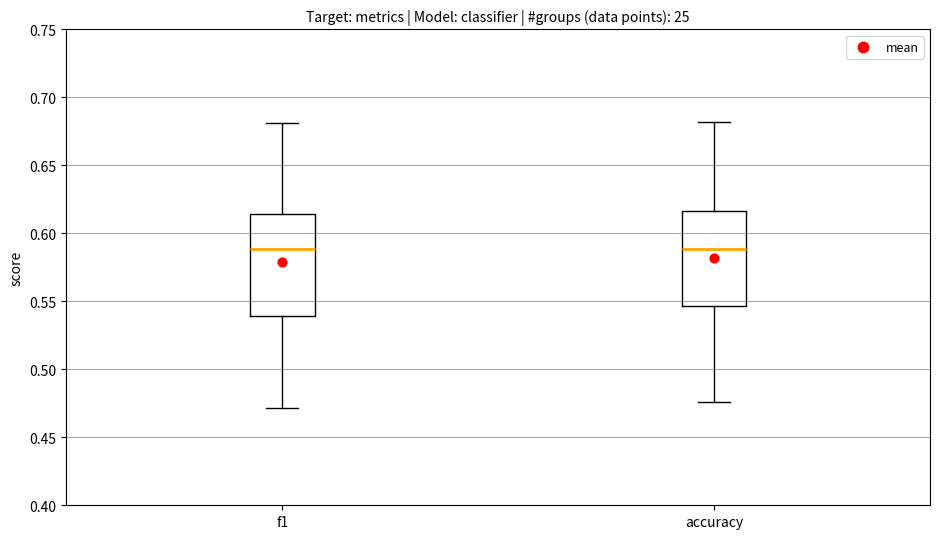

Reading left to right, transcribe this box plot: for each box, give where its median line is, the range the box spans, and where its two whiskers end, as read against the y-axis. The values are not printed on the chart, so give them approximately, as read against the axis.

f1: median 0.590, box 0.540 to 0.615, whiskers 0.470 to 0.680
accuracy: median 0.590, box 0.545 to 0.615, whiskers 0.475 to 0.680